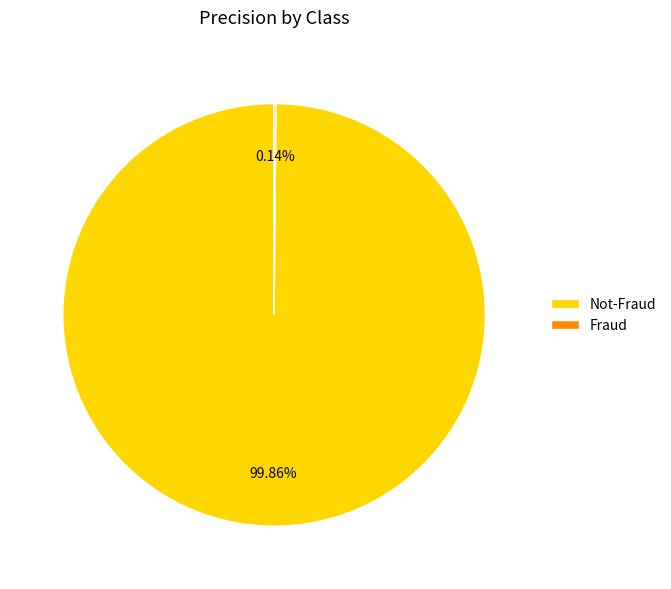

Does any single category account for the majority?

Yes